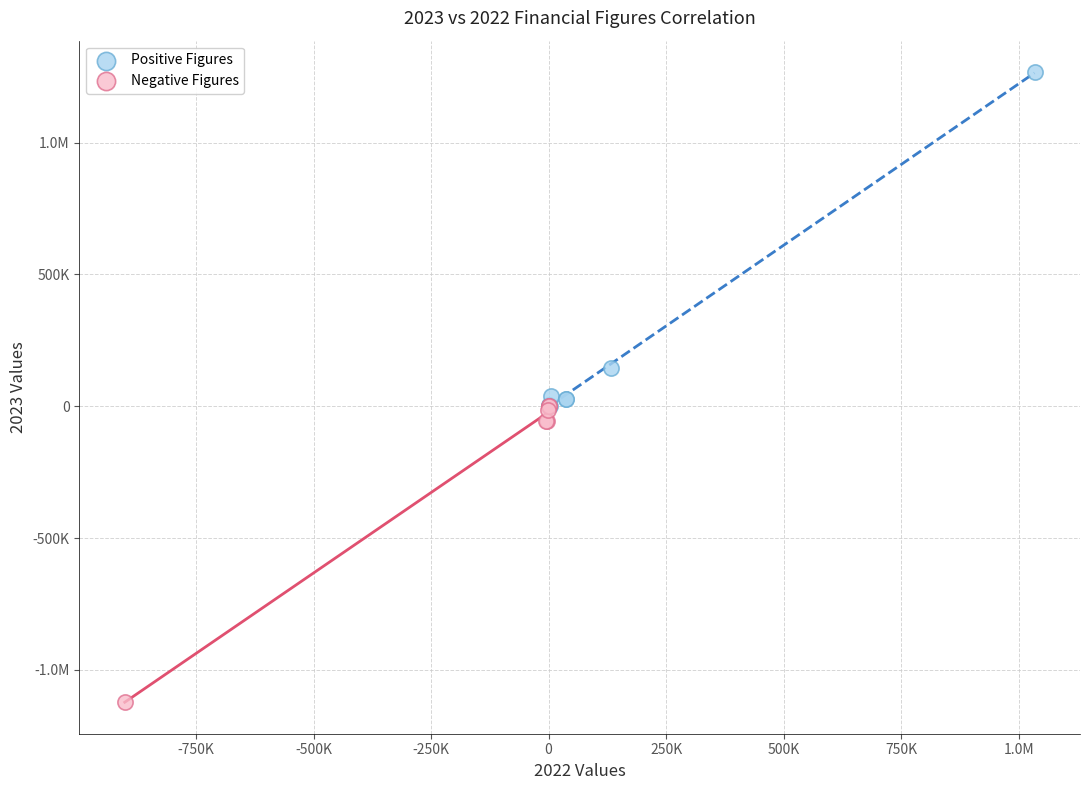

What are all the series names shown in the legend?

Positive Figures, Negative Figures